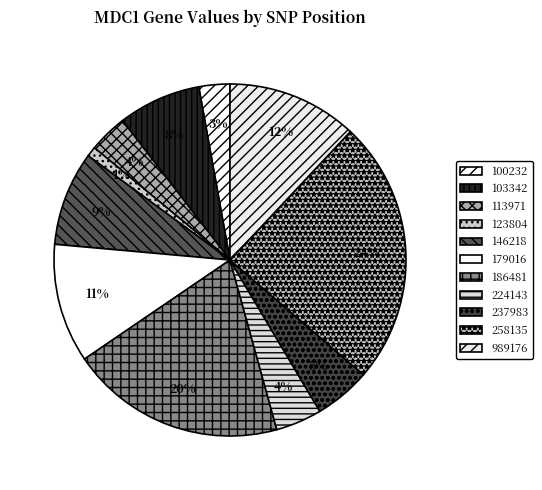

How many slices are in this pie chart?

11